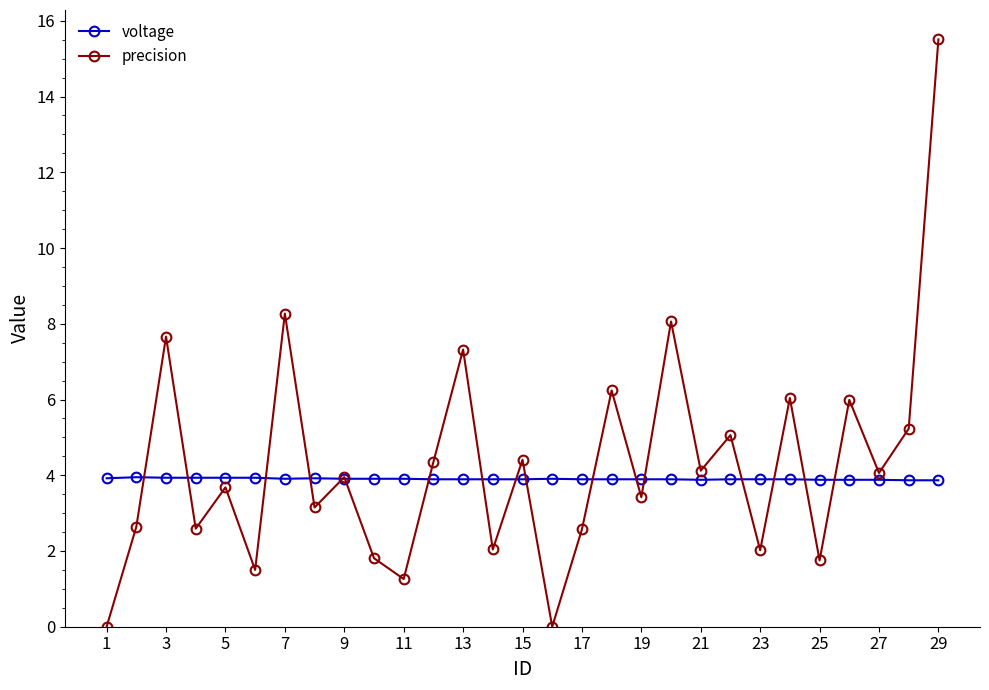

Does the chart display data point markers on the line(s)?

Yes